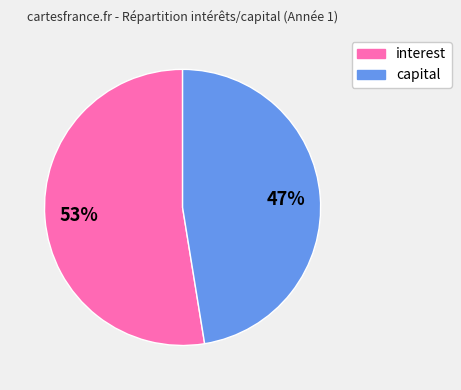

To the nearest percent, what is the average slice percentage?

50%